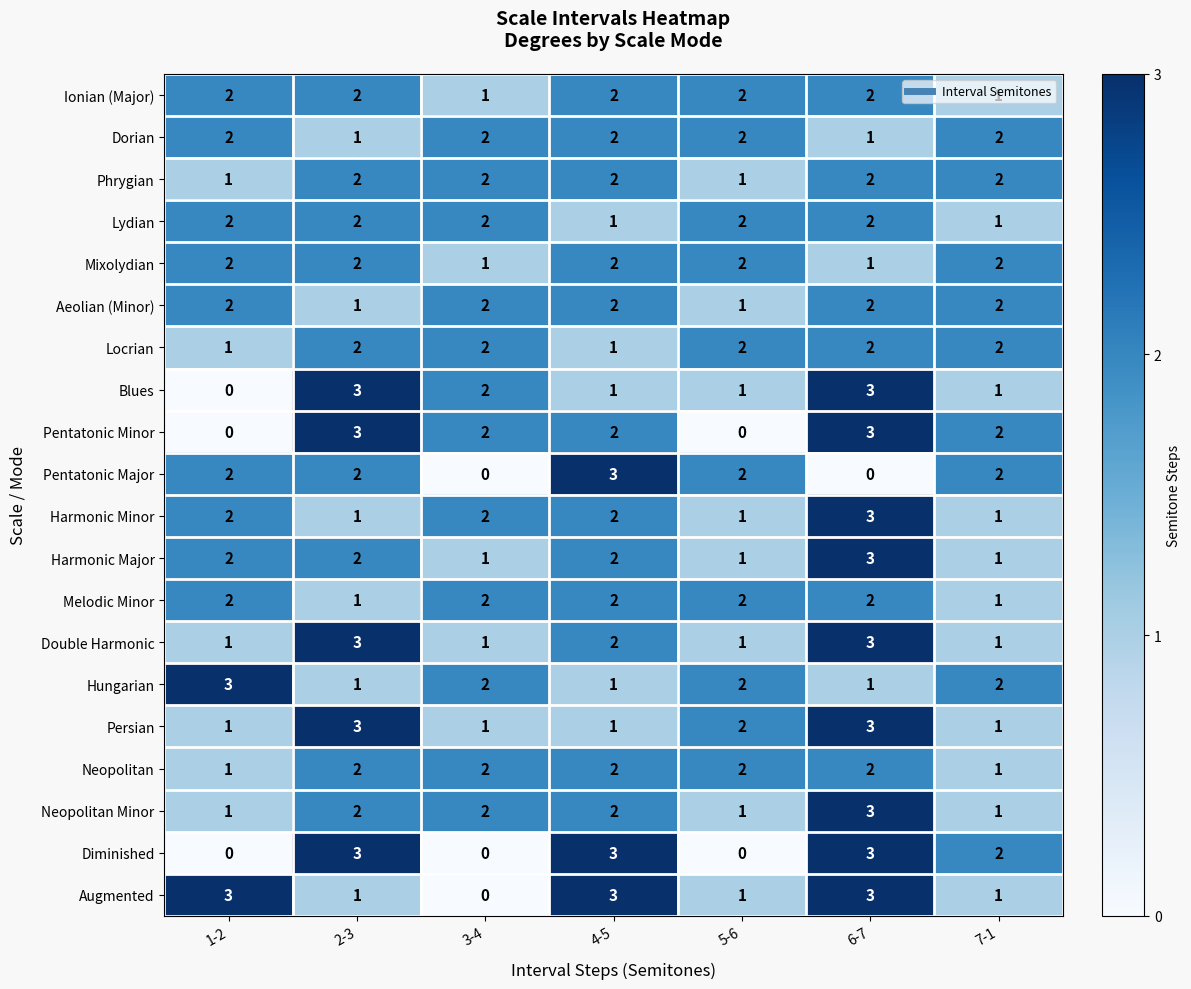

What is the greatest value displayed?

3